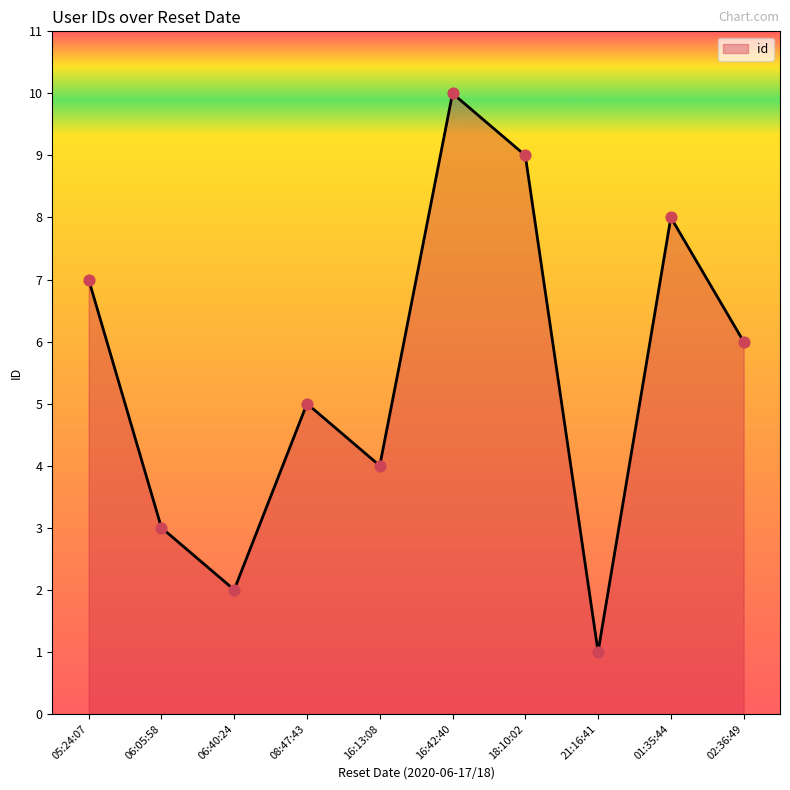

What is the change in value from 05:24:07 to 21:16:41?

-6